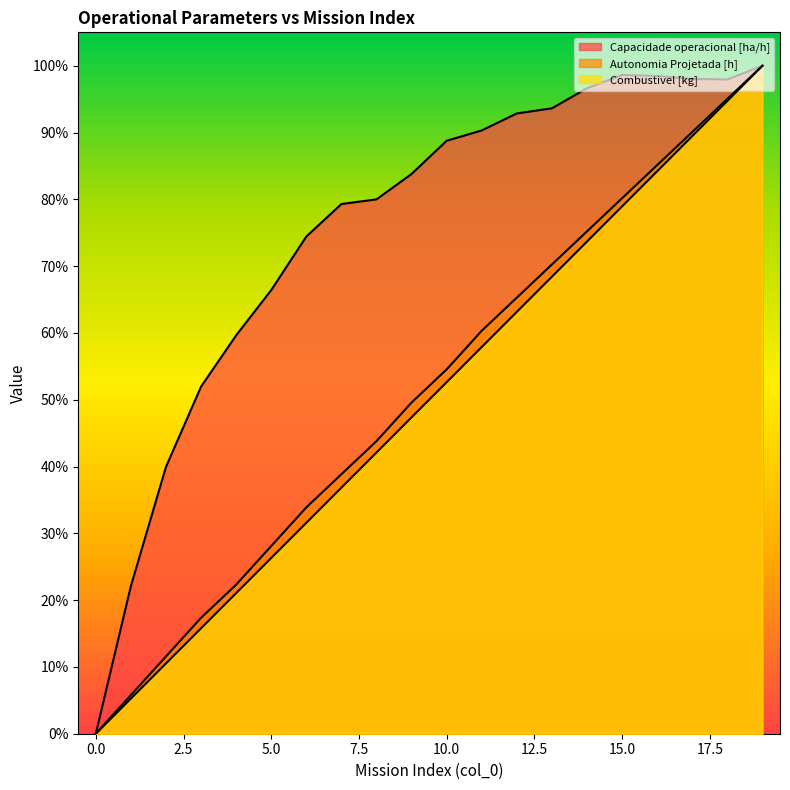

What is the spread (max minus min) of values at 3?

0.4